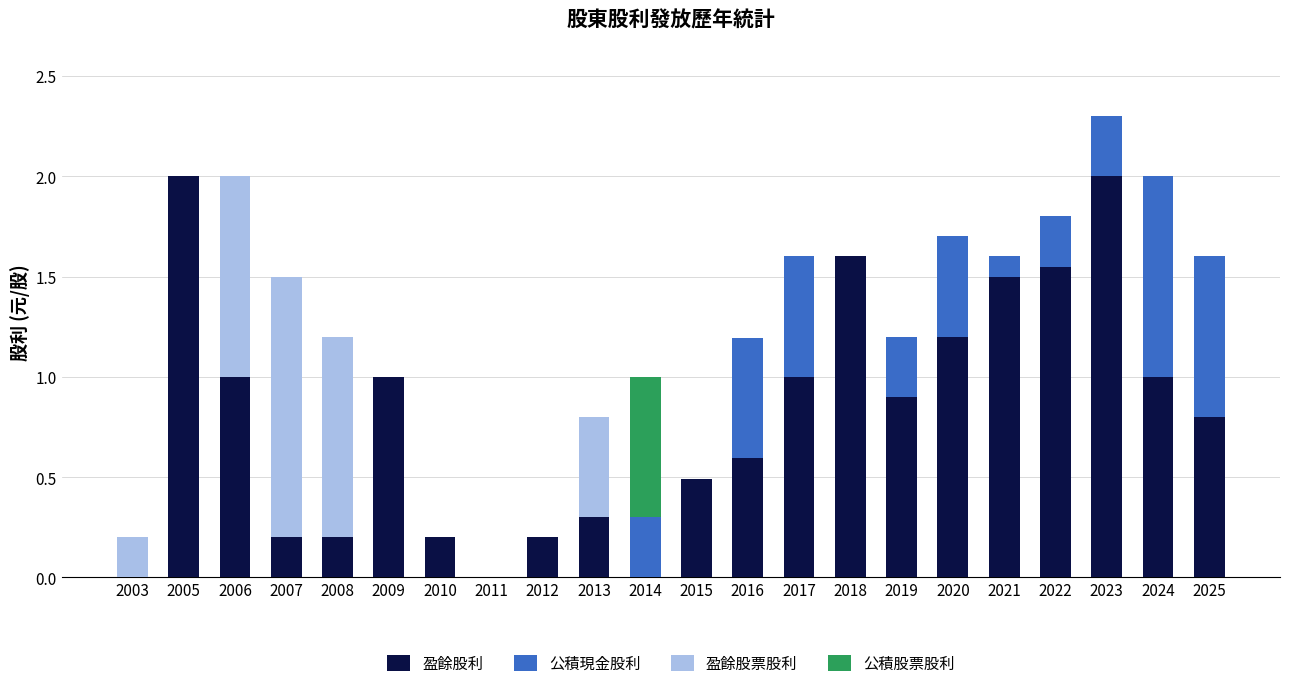

At which category is the sum across all series the highest?

2023